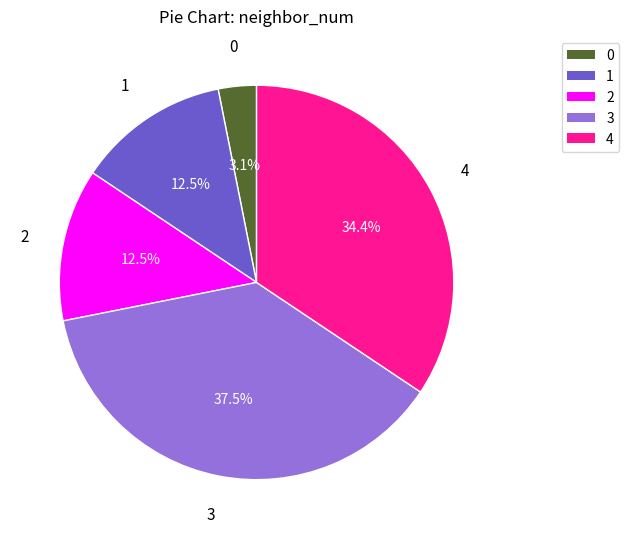

How many segments does this pie chart have?

5